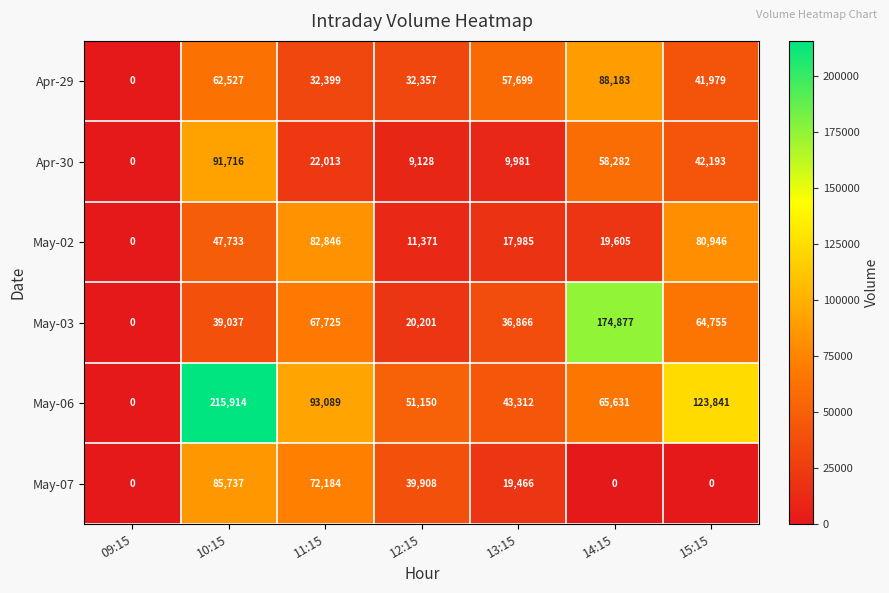

What is the average value of the Apr-30 series?

33330